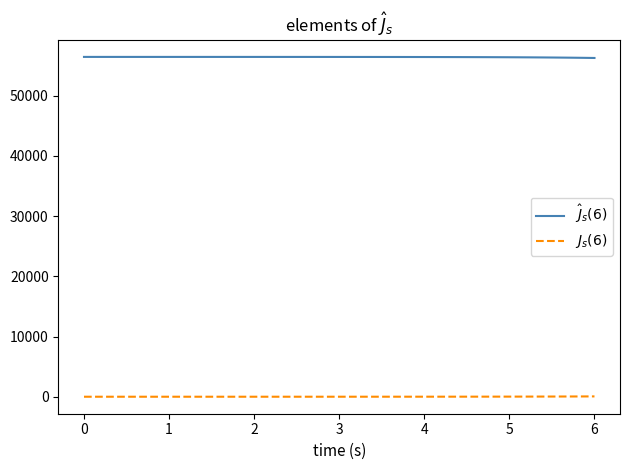

True or false: $\hat{J}_s(6)$ and $J_s(6)$ intersect in this chart.

False